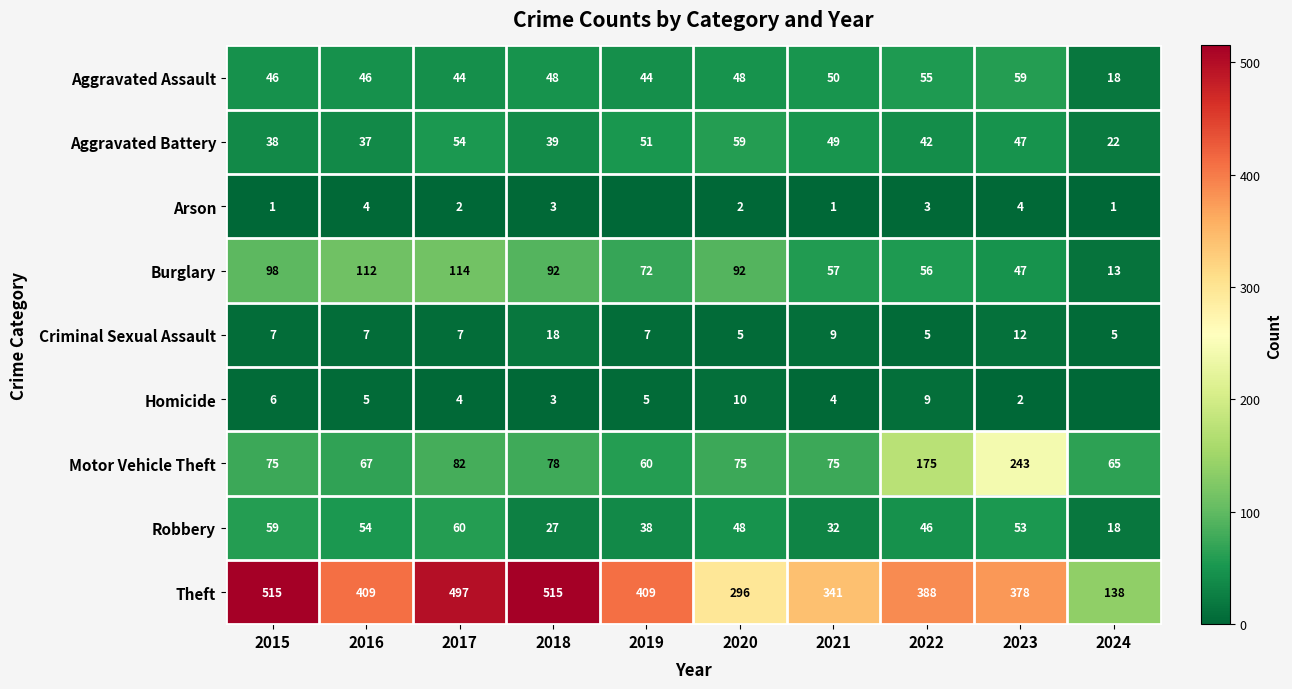

Is it true that Theft equals 287 at 2018?

False